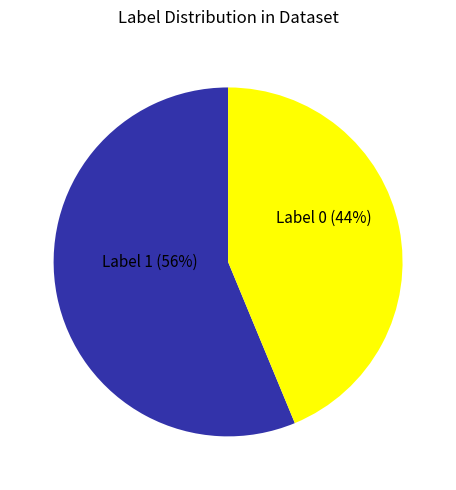

To the nearest percent, what is the average slice percentage?

50%